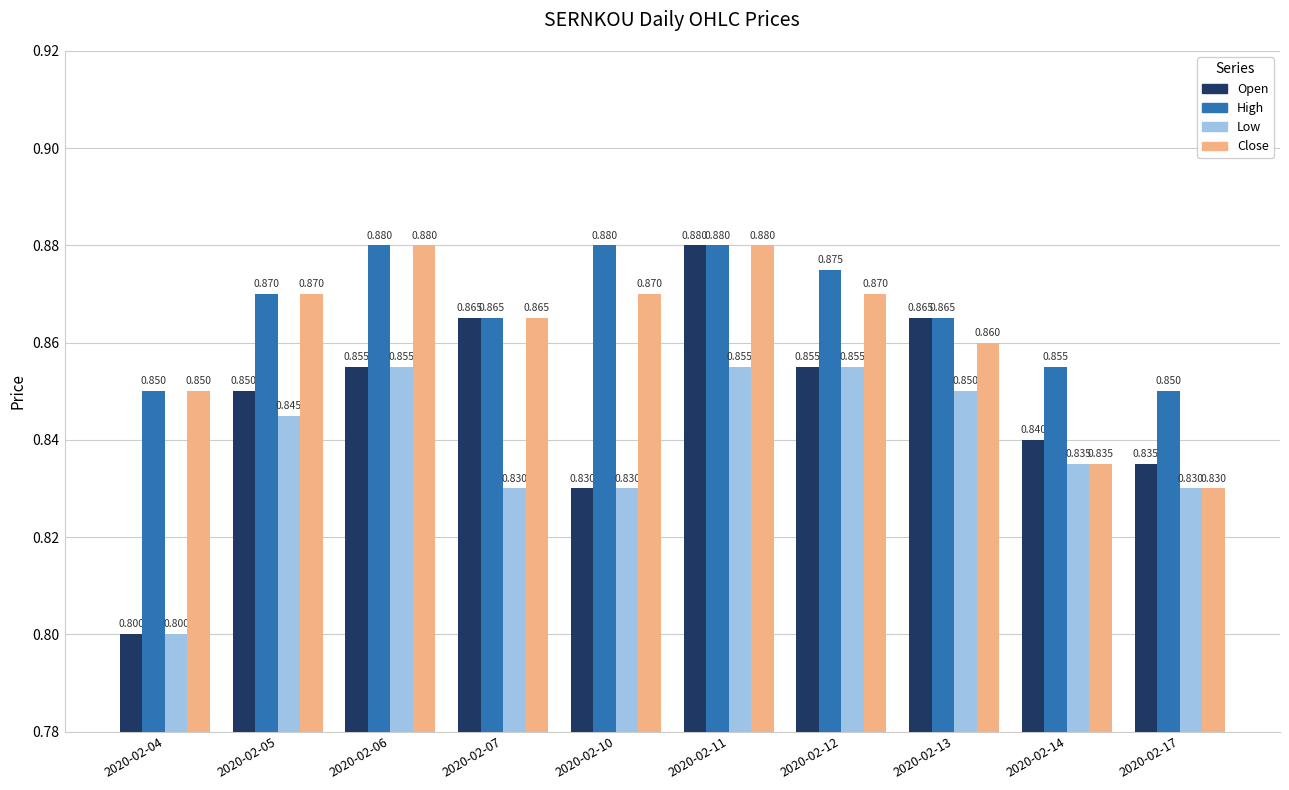

What is the smallest value displayed?

0.8